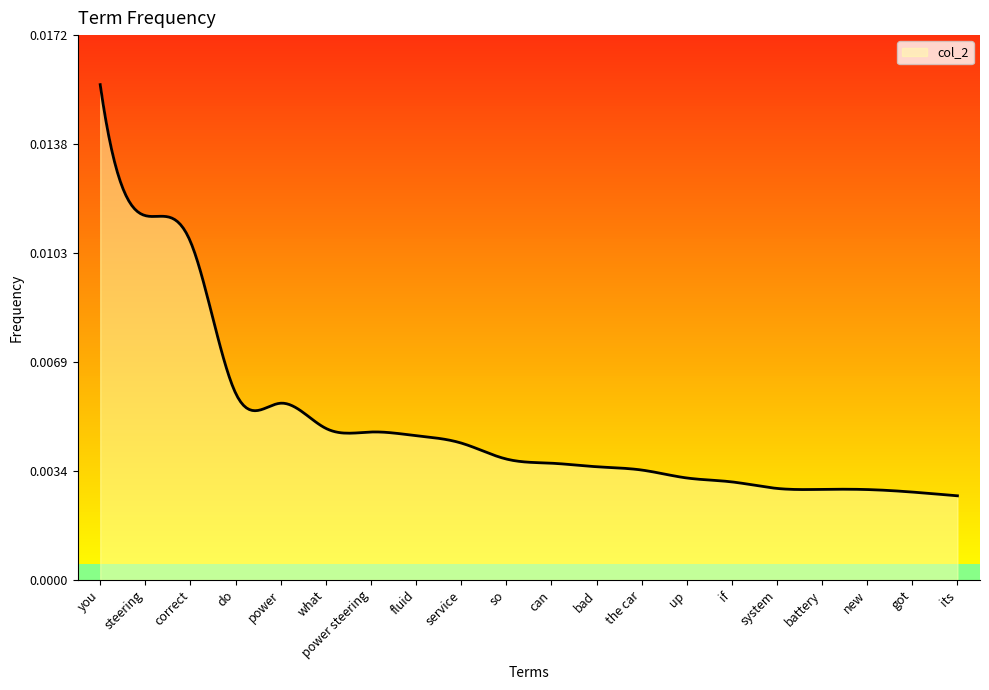

The chart shows a value of 0.0 at so. True or false?

True